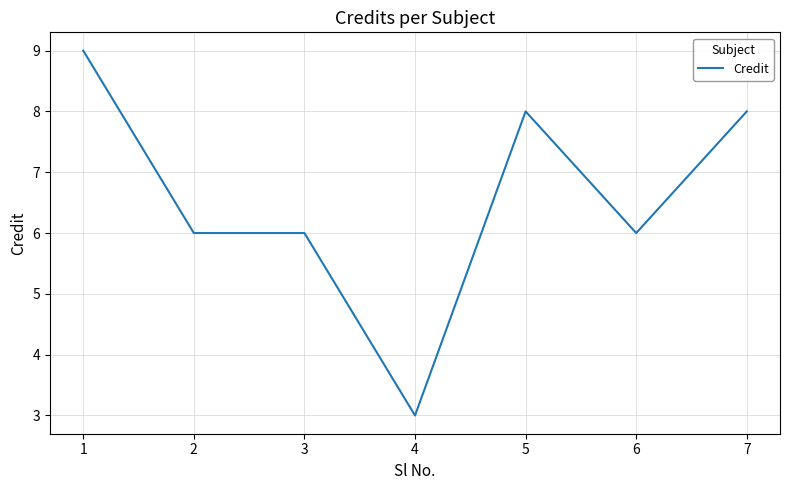

How many distinct data groups are displayed?

1